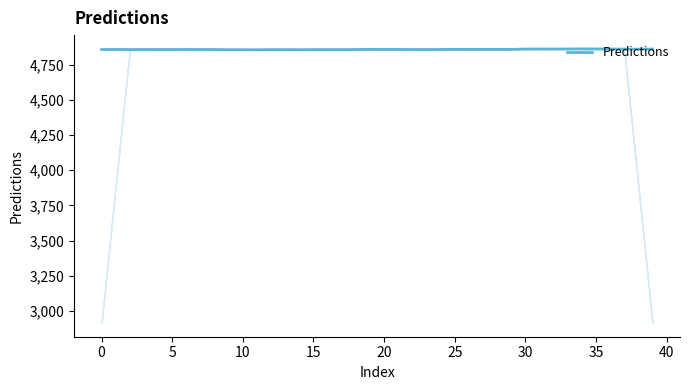

What is the label of the 14th point from the right?

26